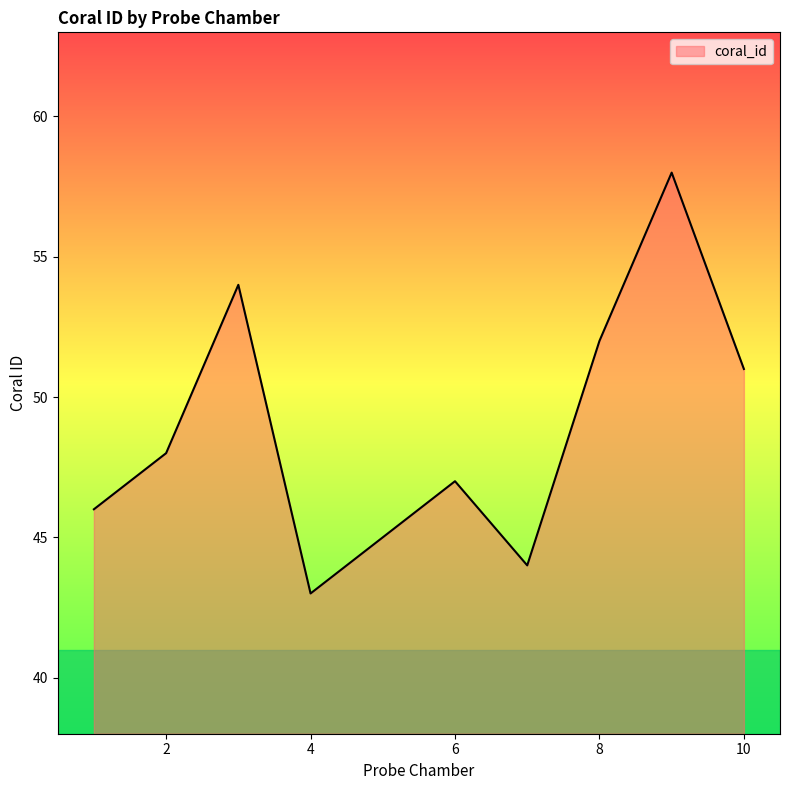

What is the greatest value displayed?

58